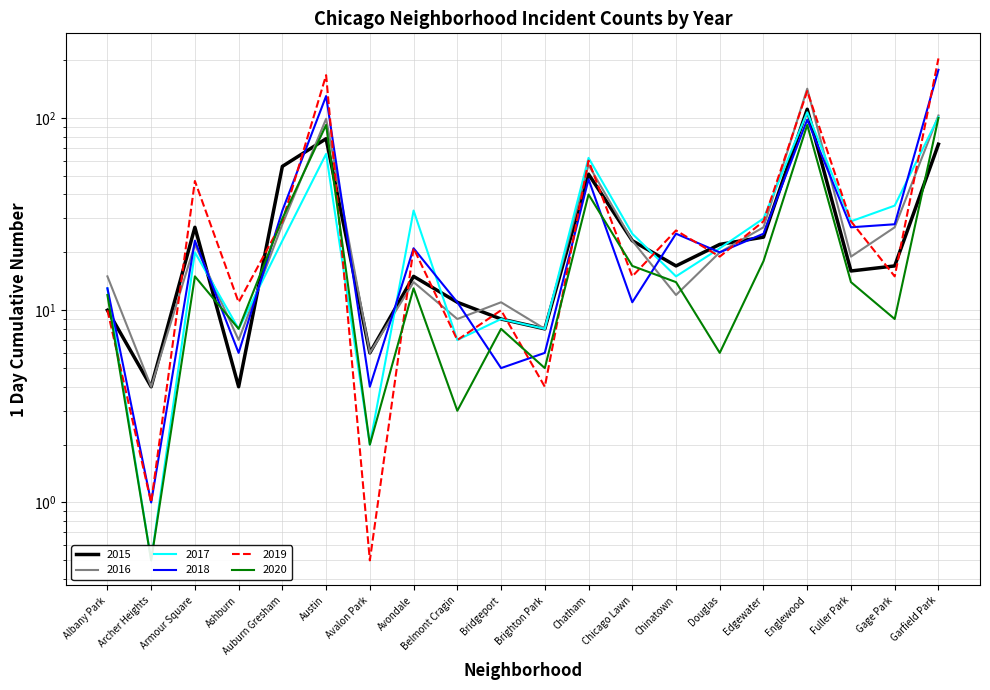

What is the label of the 14th point from the left?

Chinatown